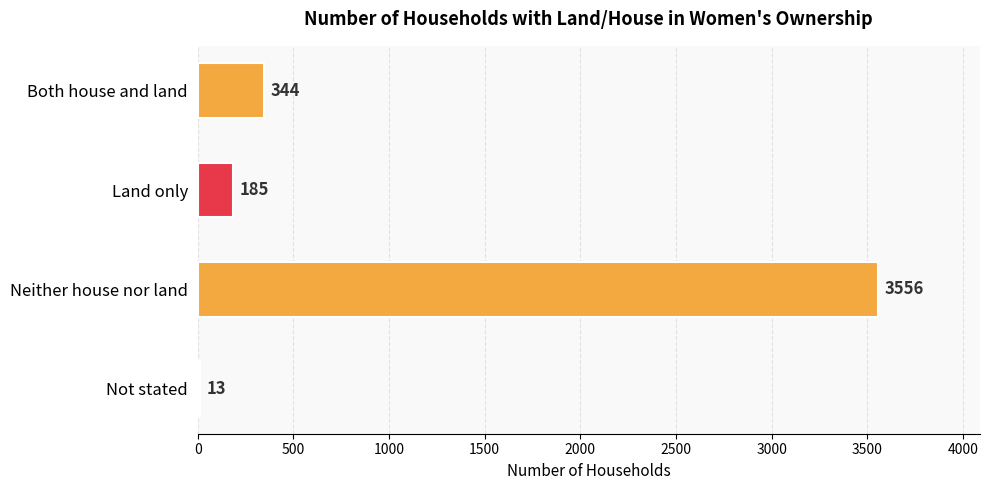

What is the approximate value at Neither house nor land, to the nearest 100?

3600